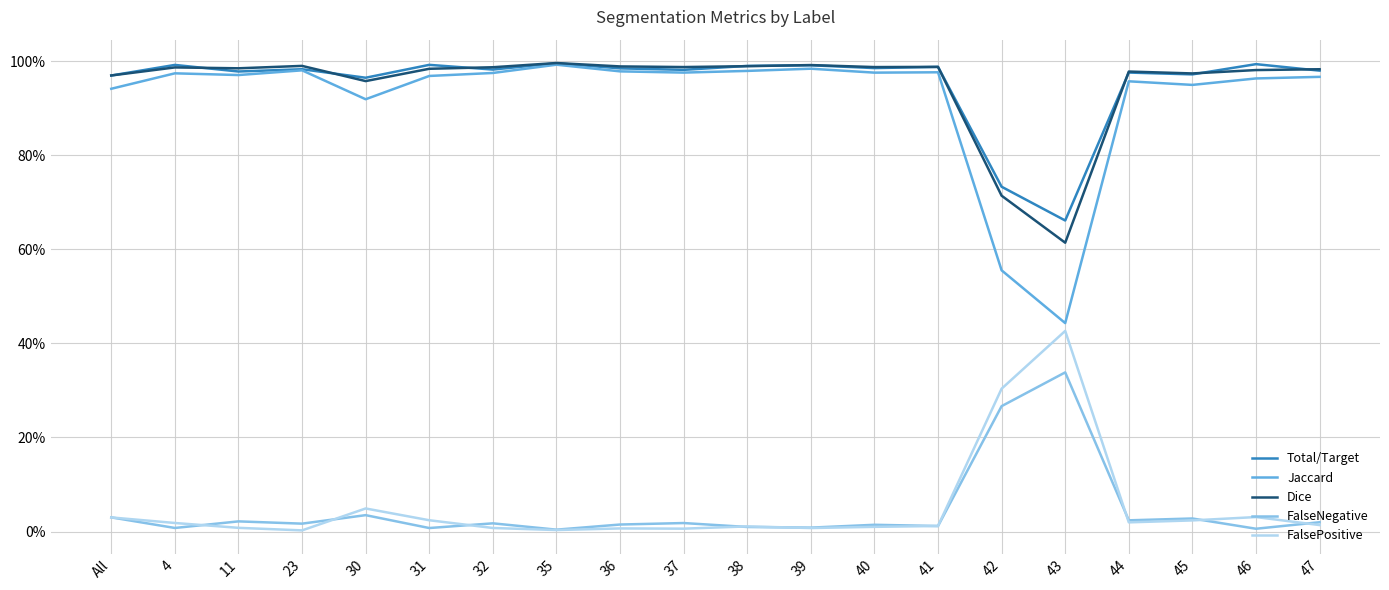

What are all the series names shown in the legend?

Total/Target, Jaccard, Dice, FalseNegative, FalsePositive